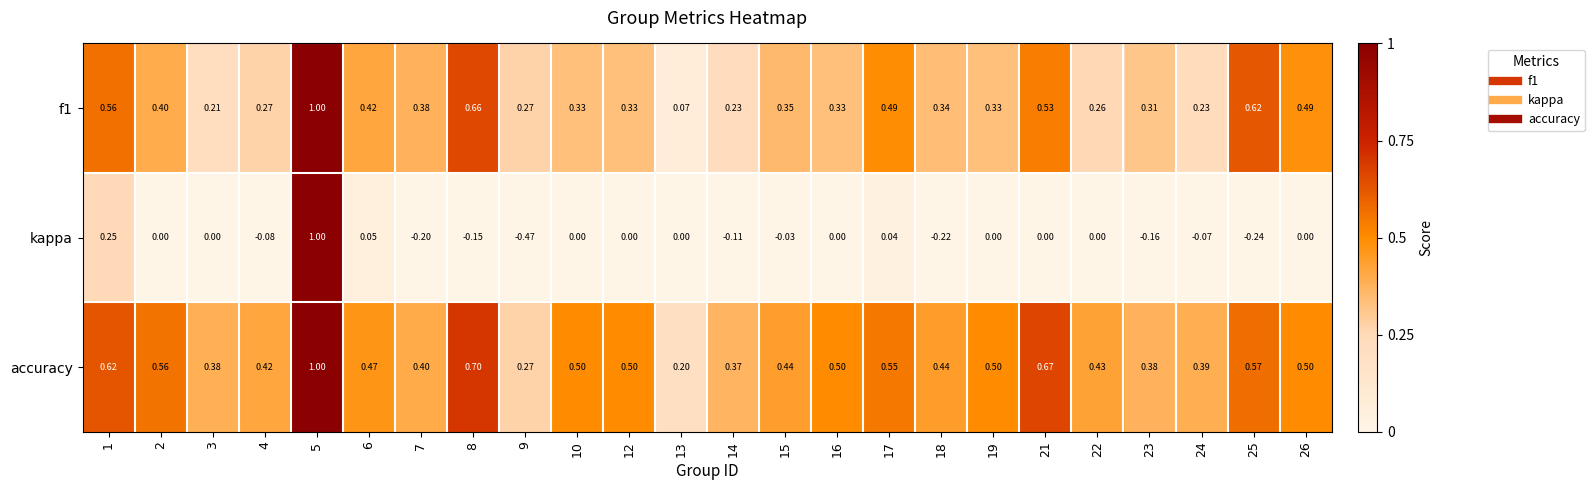

Between 13 and 24, which series saw the biggest shift?

accuracy